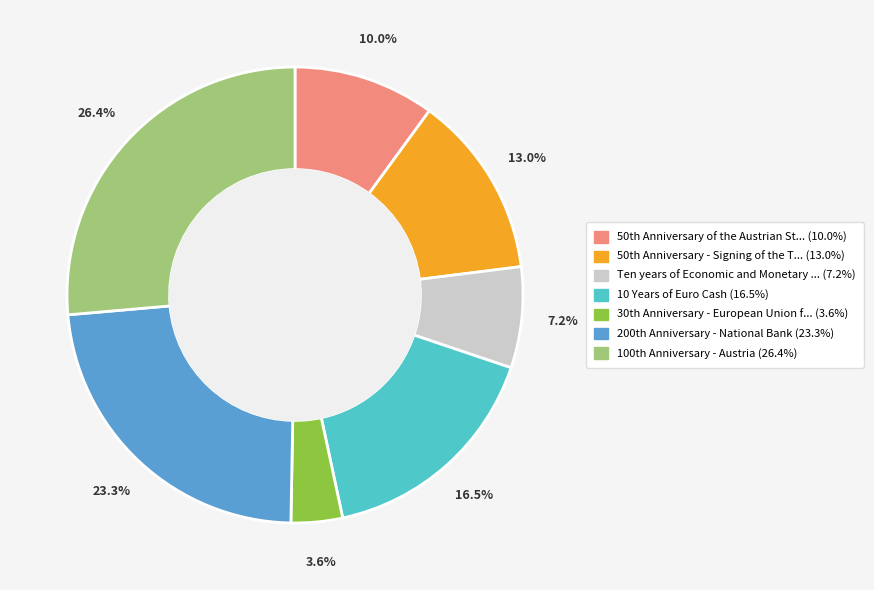

Count the number of slices in the pie.

7